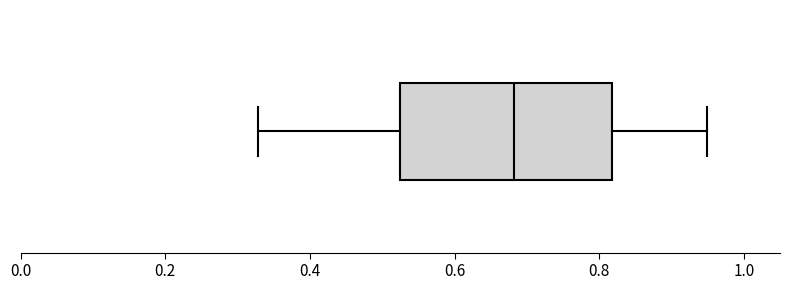

Read this box plot against the x-axis: the position of the median line, the range covered by the box, and the ends of both whiskers. The values are not printed on the chart, so give them approximately, as read against the axis.

median 0.68, box 0.52 to 0.82, whiskers 0.32 to 0.94